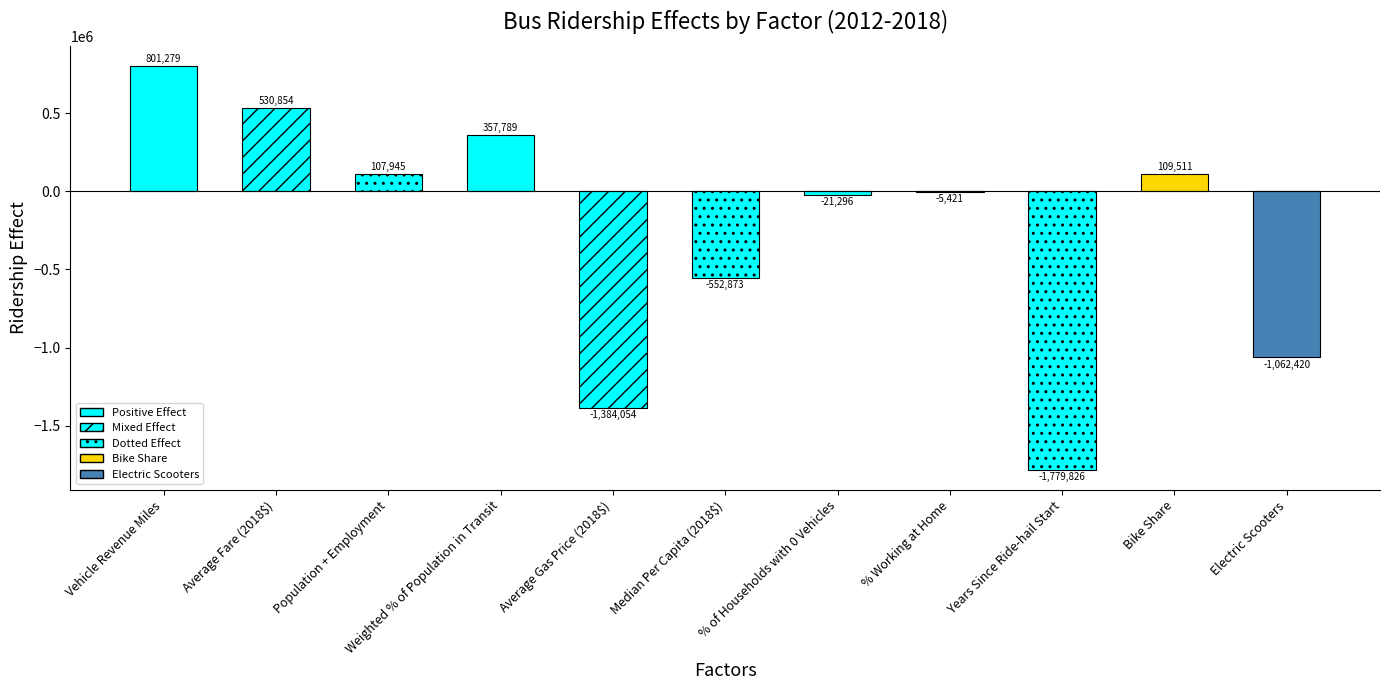

Read the value at Electric Scooters.

-1062420.4